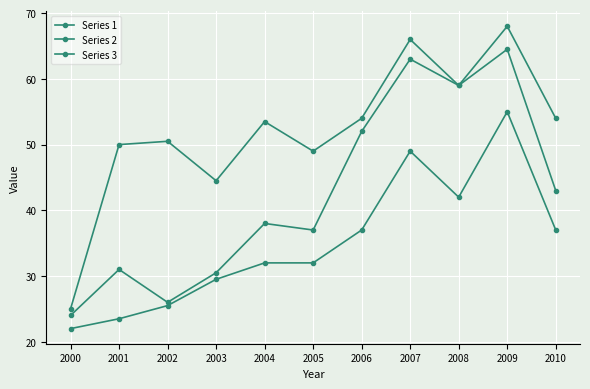

The Series 2 series shows 35.6 at 2007. True or false?

False